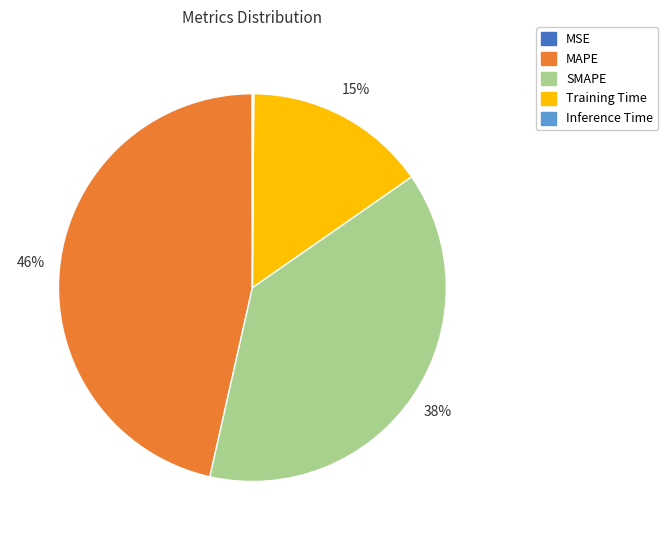

Is the sum of MAPE and Training Time greater than half?

Yes